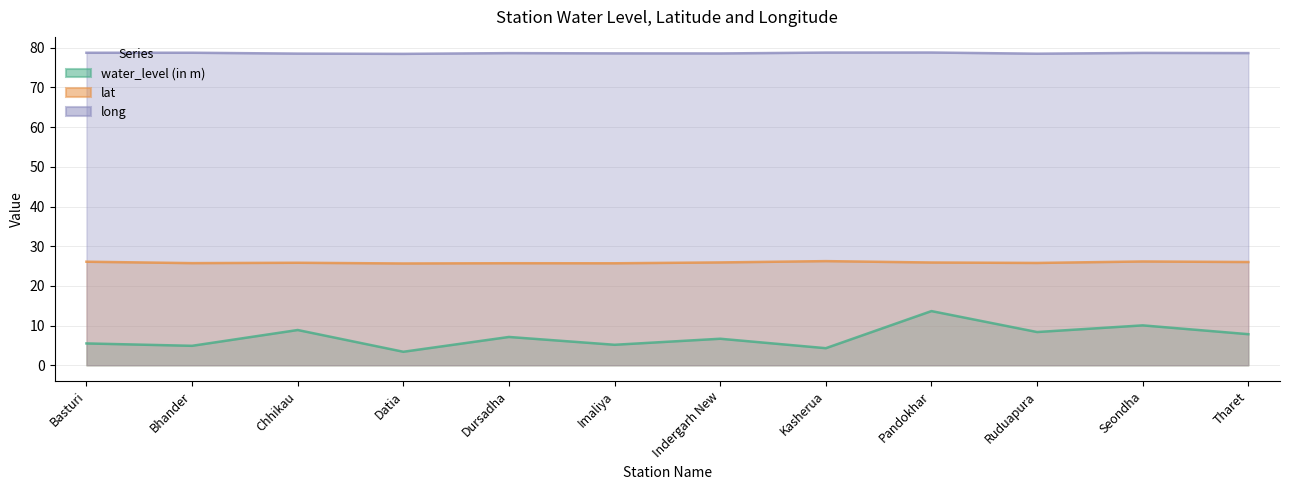

Reading left to right, extract all data points from this chart.

water_level (in m): 5.5	4.9	8.9	3.4	7.1	5.2	6.7	4.3	13.7	8.4	10.1	7.8
lat: 26.1	25.7	25.8	25.6	25.7	25.7	25.9	26.2	25.9	25.8	26.1	26.0
long: 78.7	78.7	78.5	78.5	78.6	78.6	78.6	78.8	78.8	78.5	78.7	78.7